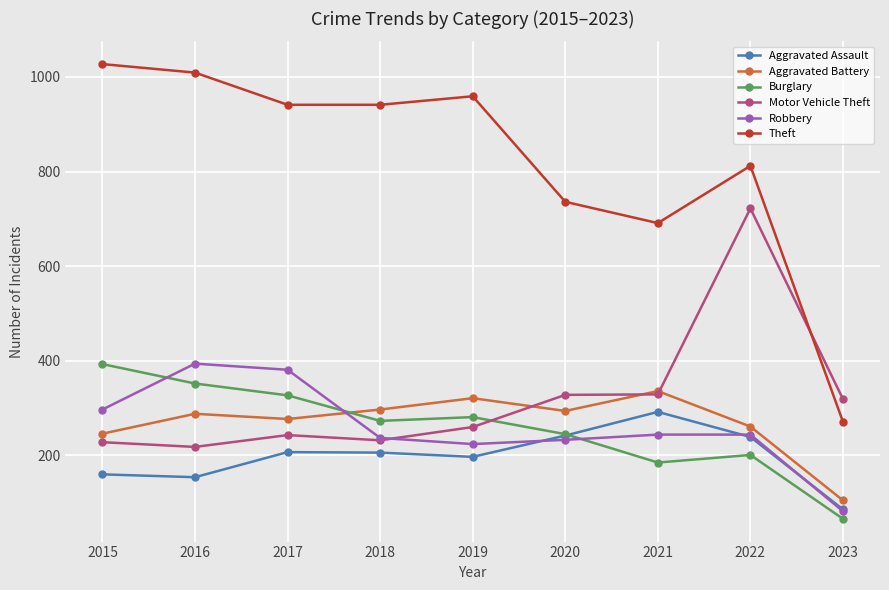

True or false: Theft and Robbery intersect in this chart.

False